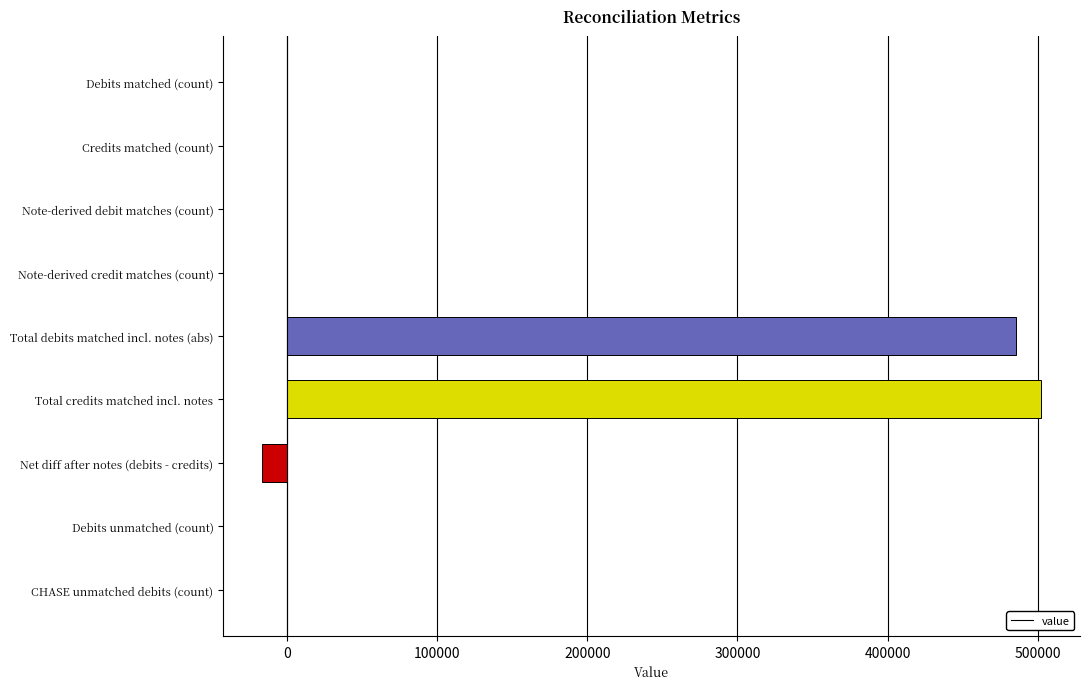

The value at Note-derived debit matches (count) is -165497.4. True or false?

False